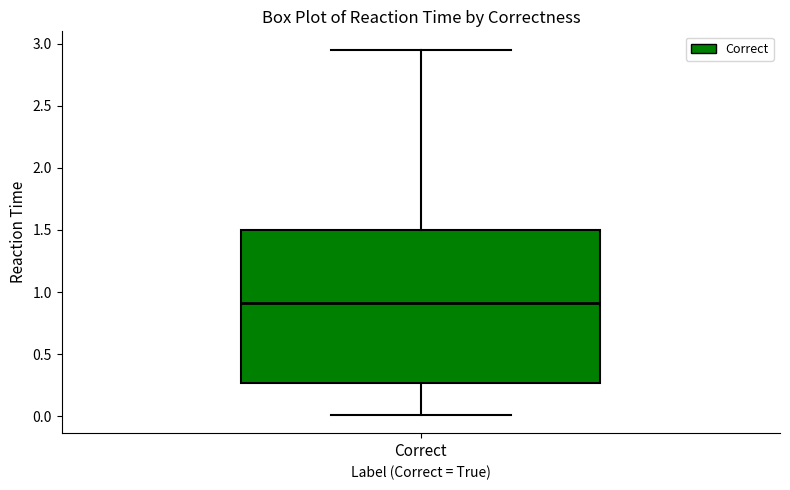

Transcribe this box plot: give where the median line is, the range the box spans, and where the two whiskers end, as read against the y-axis. The values are not printed on the chart, so give them approximately, as read against the axis.

median 0.90, box 0.25 to 1.50, whiskers 0.00 to 2.95